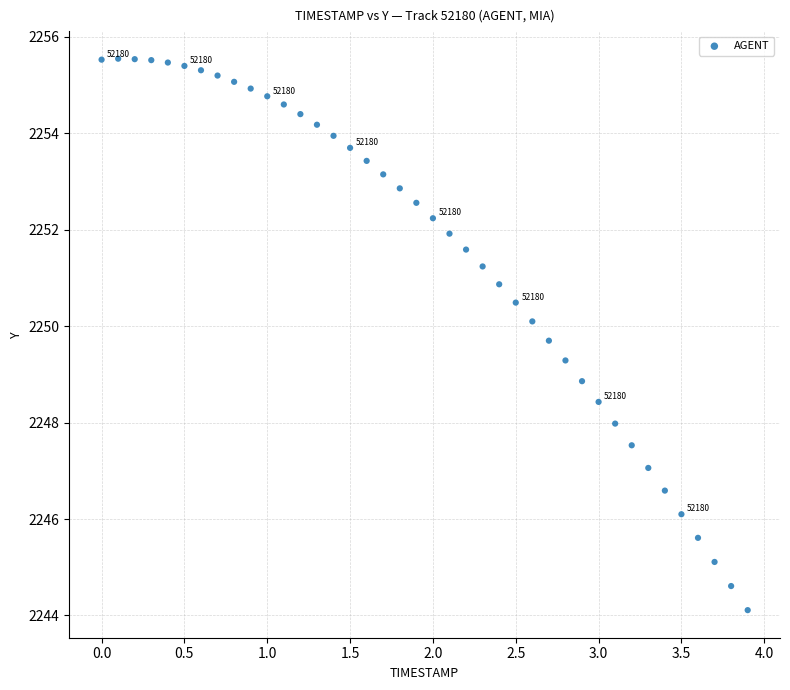

What Y value in the scatter plot is closest to 2249?

2248.9